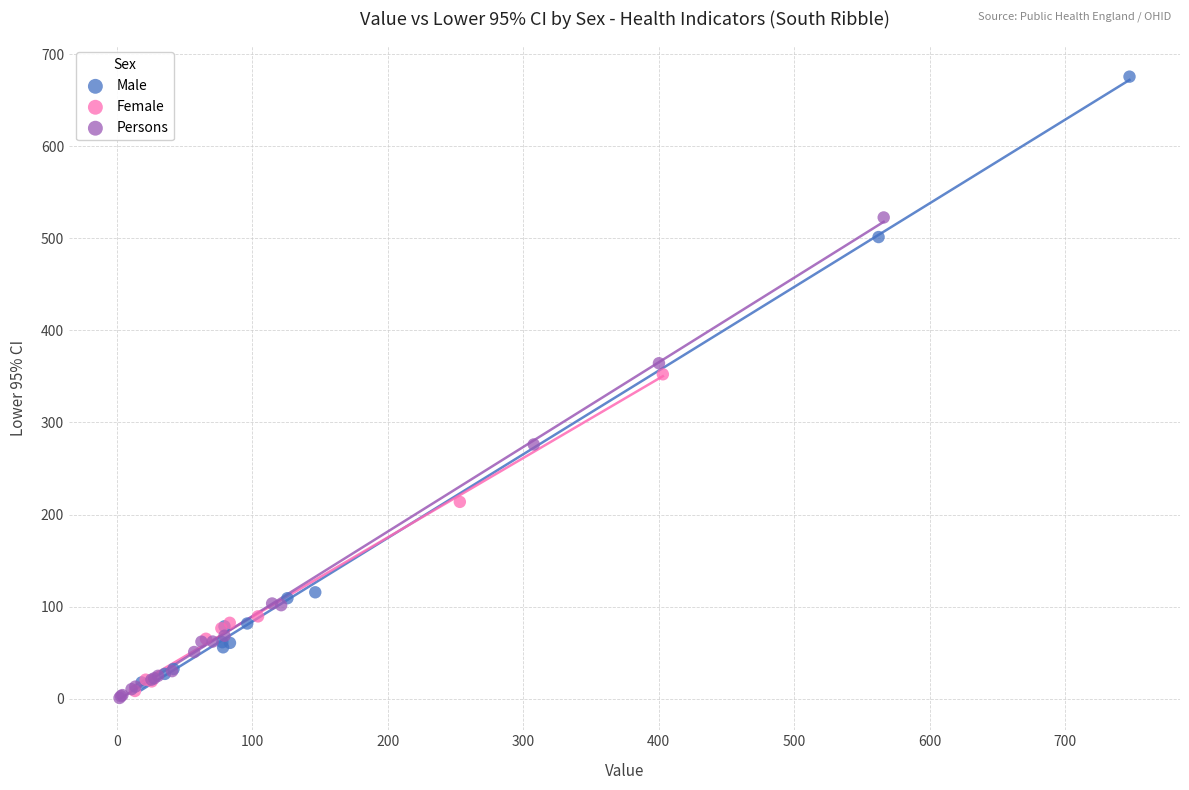

Which series has the widest spread of Y values?

Male